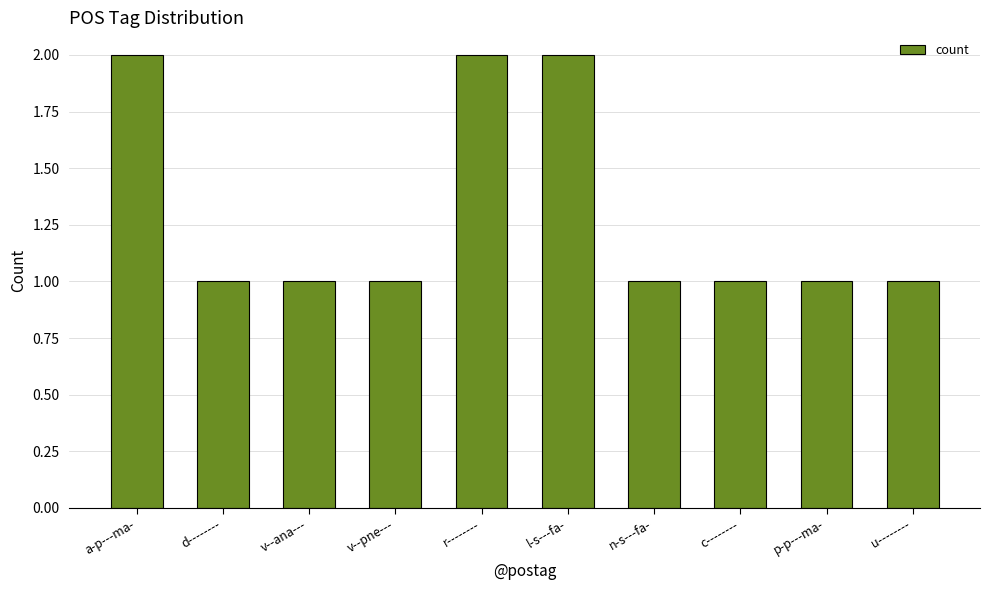

What is the label of the 6th bar from the left?

l-s---fa-